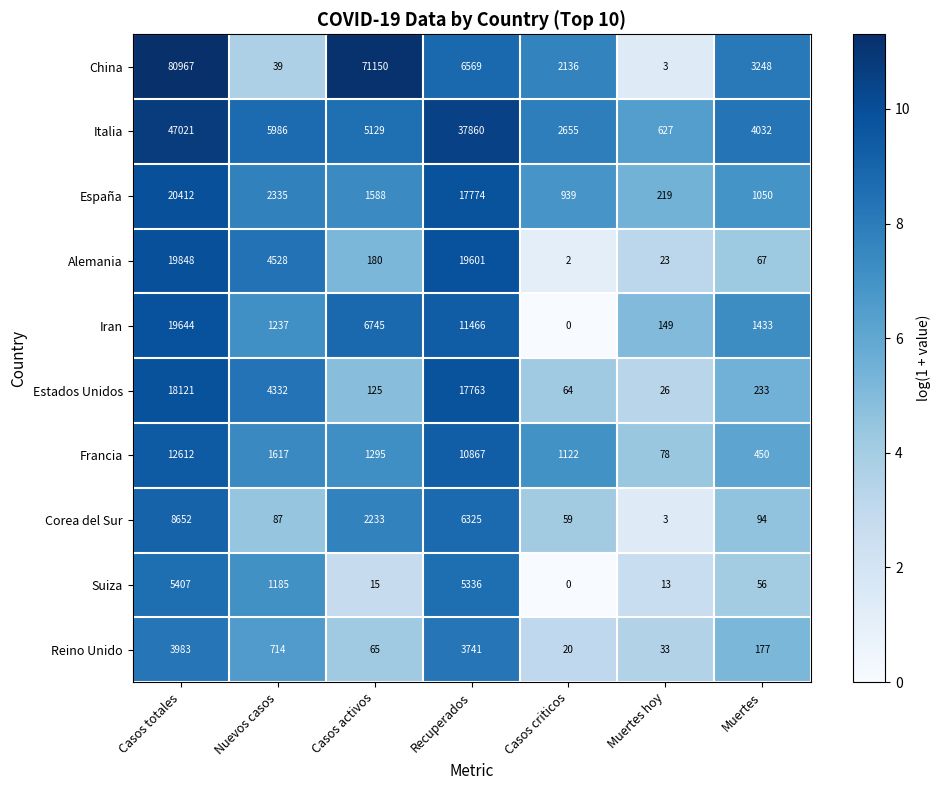

What is the greatest value displayed?

80967